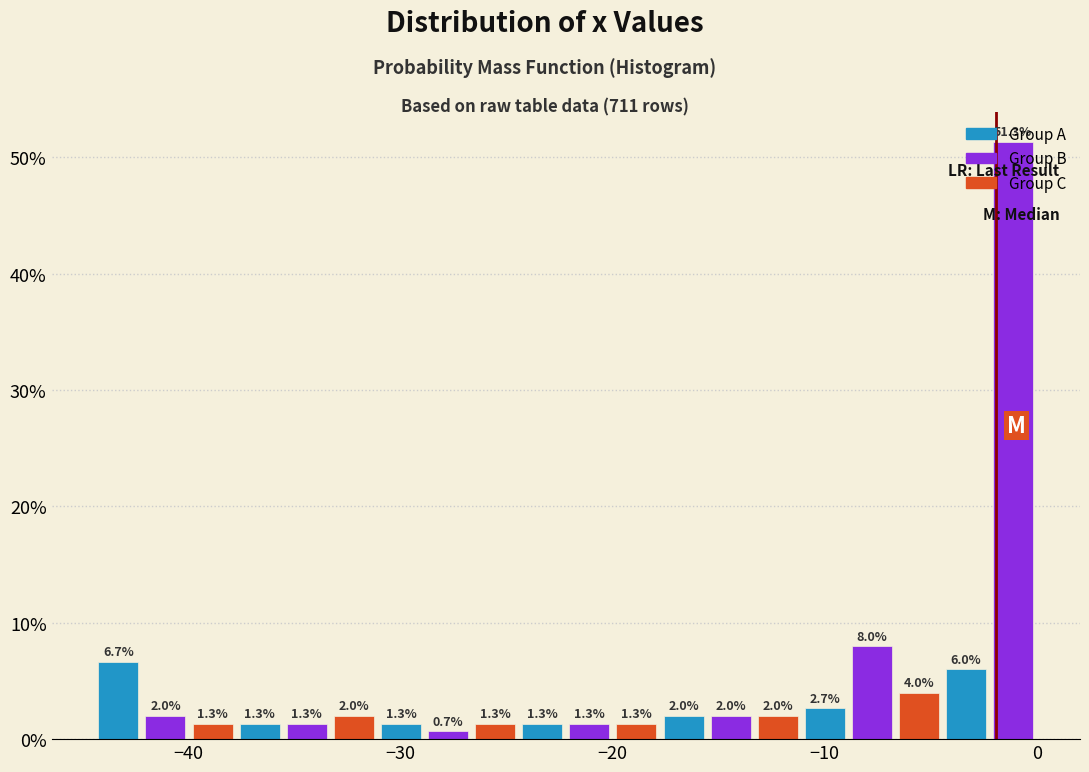

Around what value on the x-axis is the tallest bar? Give the approximate position of its centre, as read against the axis.

-1